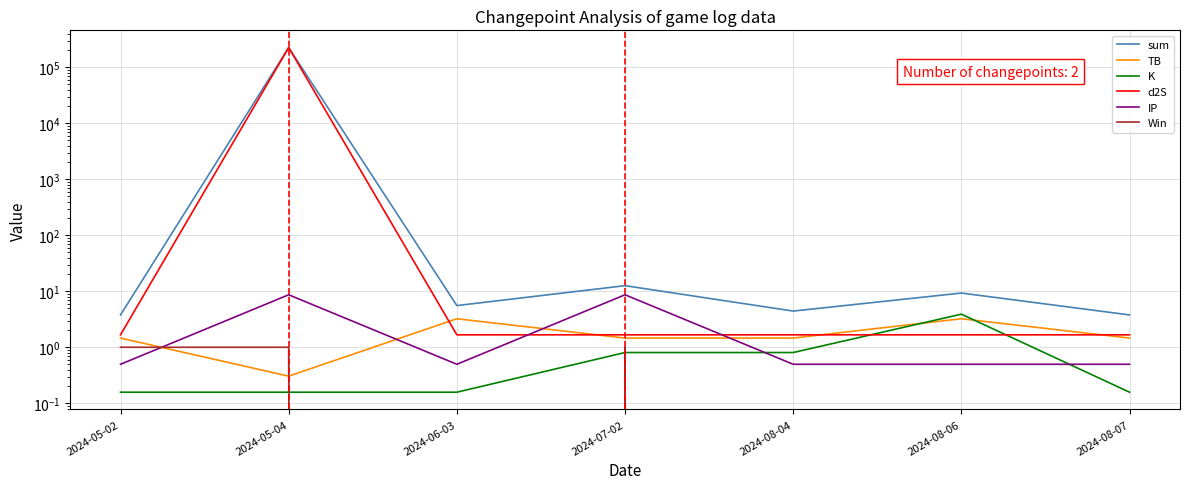

What is the label of the 6th point from the left?

2024-08-06